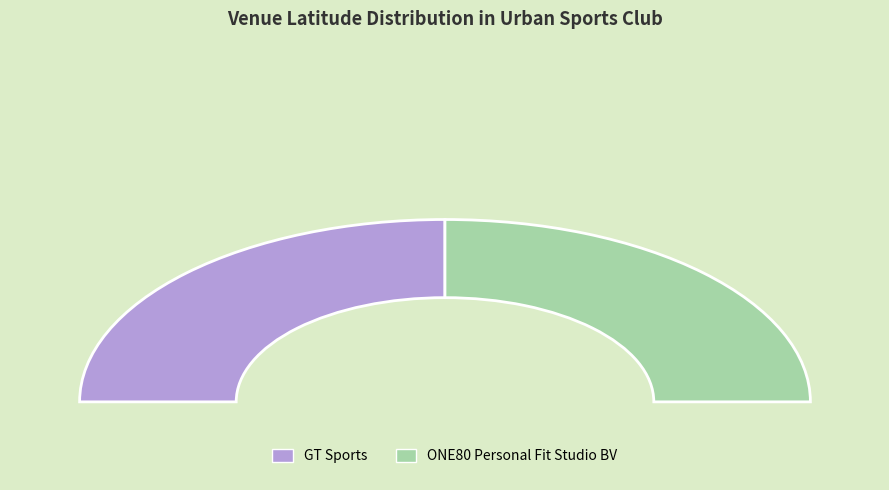

Is it true that GT Sports is 50% of the pie?

True